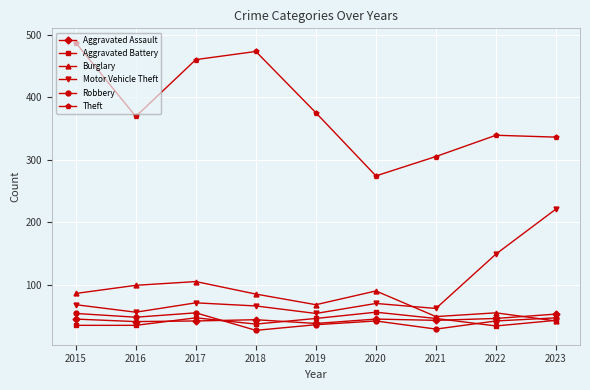

At which category does Aggravated Battery reach its first local peak?

2017